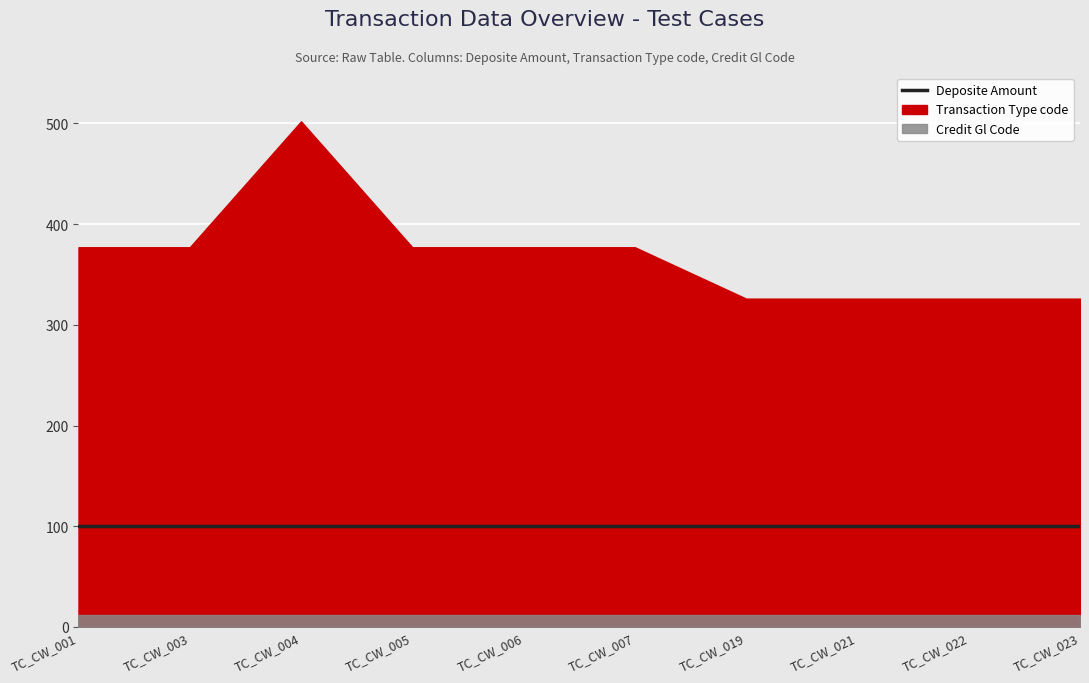

What is the difference between the Transaction Type code values at TC_CW_006 and TC_CW_023?

51